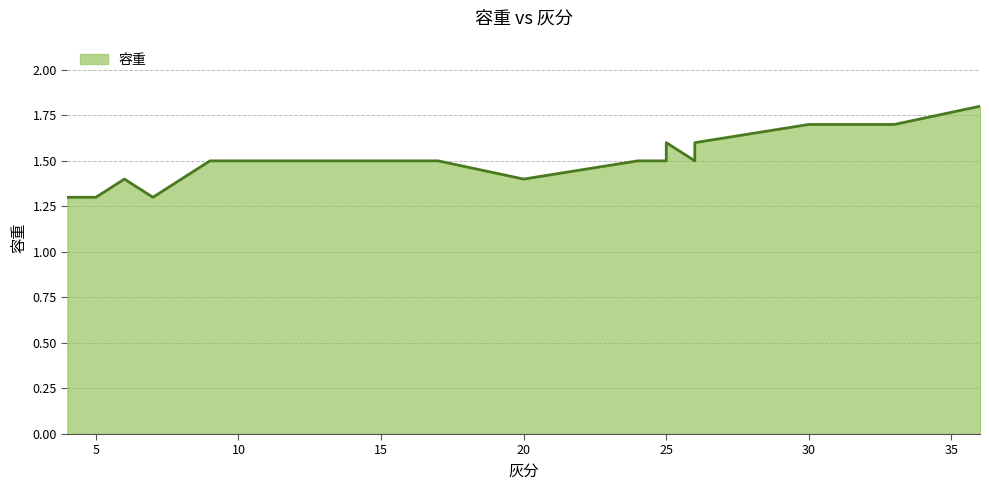

How many points are higher than both their immediate neighbors (excluding endpoints)?

2